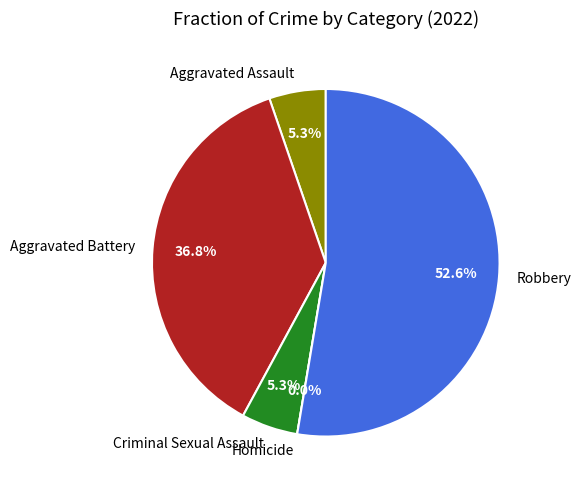

What percentage do Aggravated Battery and Criminal Sexual Assault together represent?

42.1%